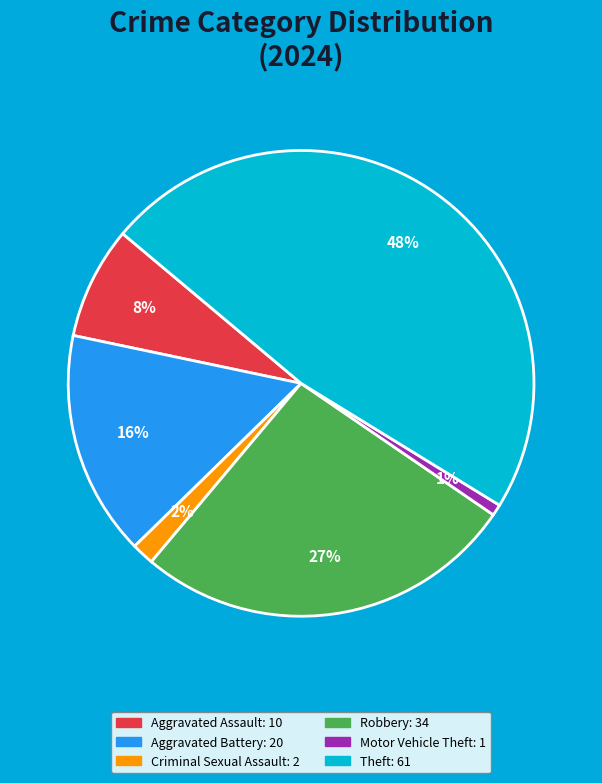

Is there any slice that represents more than half of the pie?

No